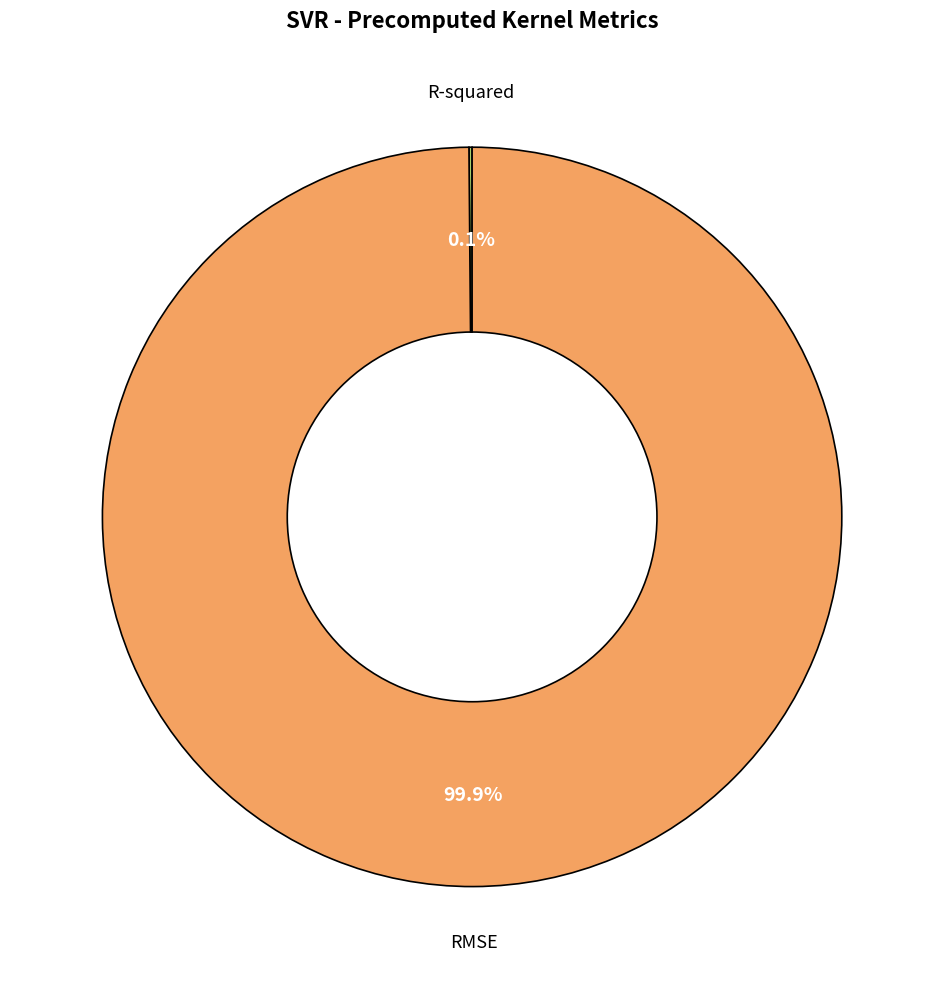

How many slices are in this pie chart?

2